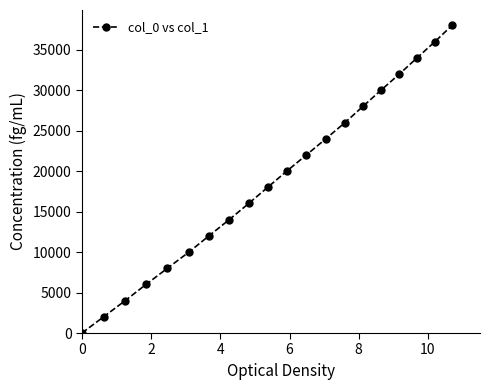

True or false: the data has more than 2 interior local peaks.

False